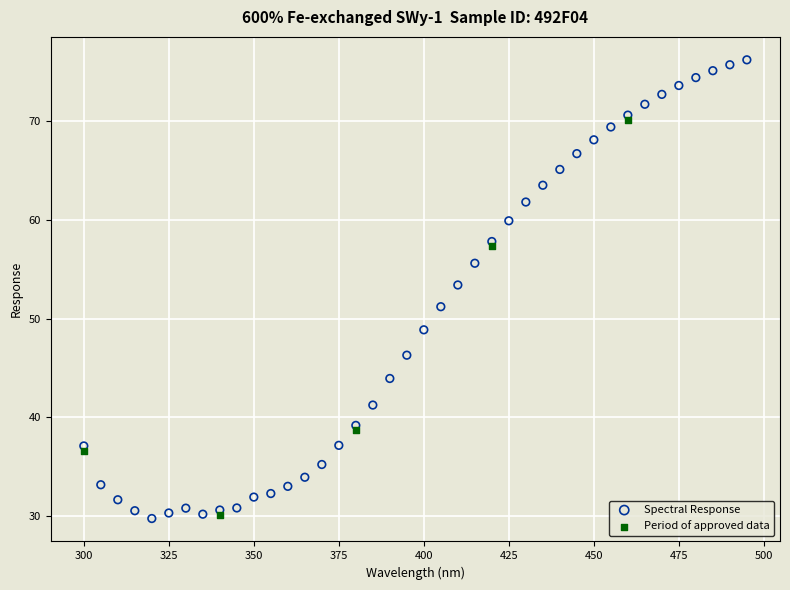

Which series has the largest Y range (max minus min)?

Spectral Response